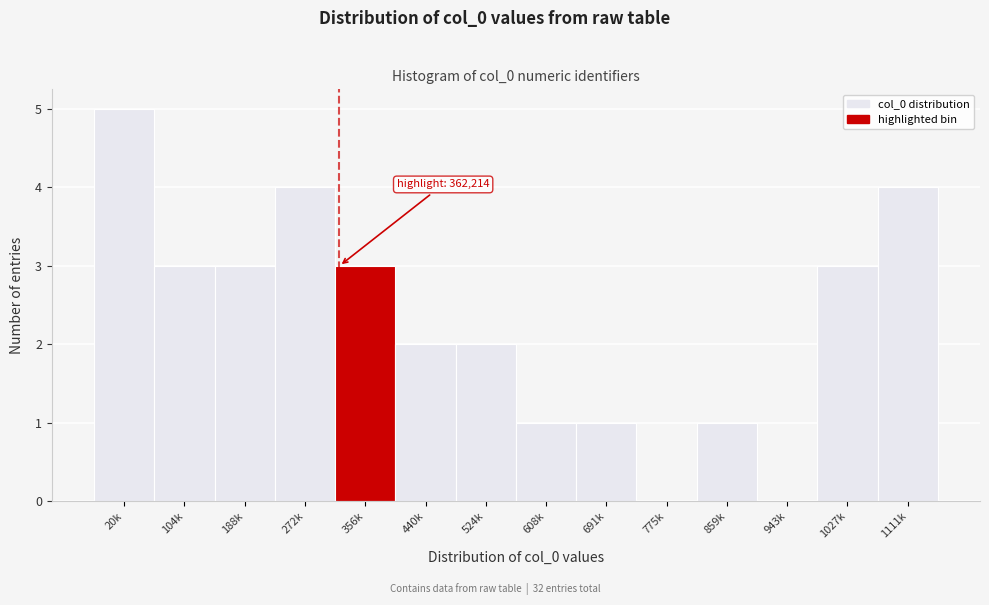

Reading left to right, transcribe all the data shown in this chart.

20k=5	104k=3	188k=3	272k=4	356k=3	440k=2	524k=2	608k=1	691k=1	775k=0	859k=1	943k=0	1027k=3	1111k=4